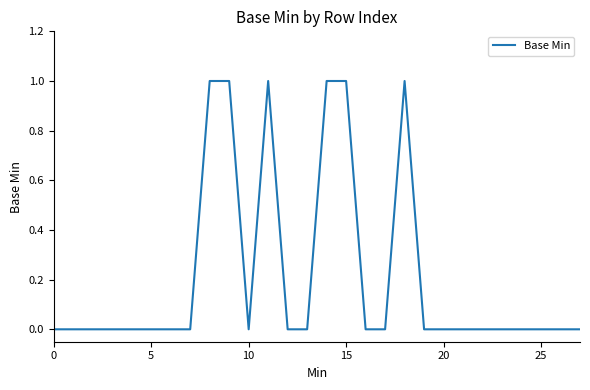

Count the number of categories in the chart.

28